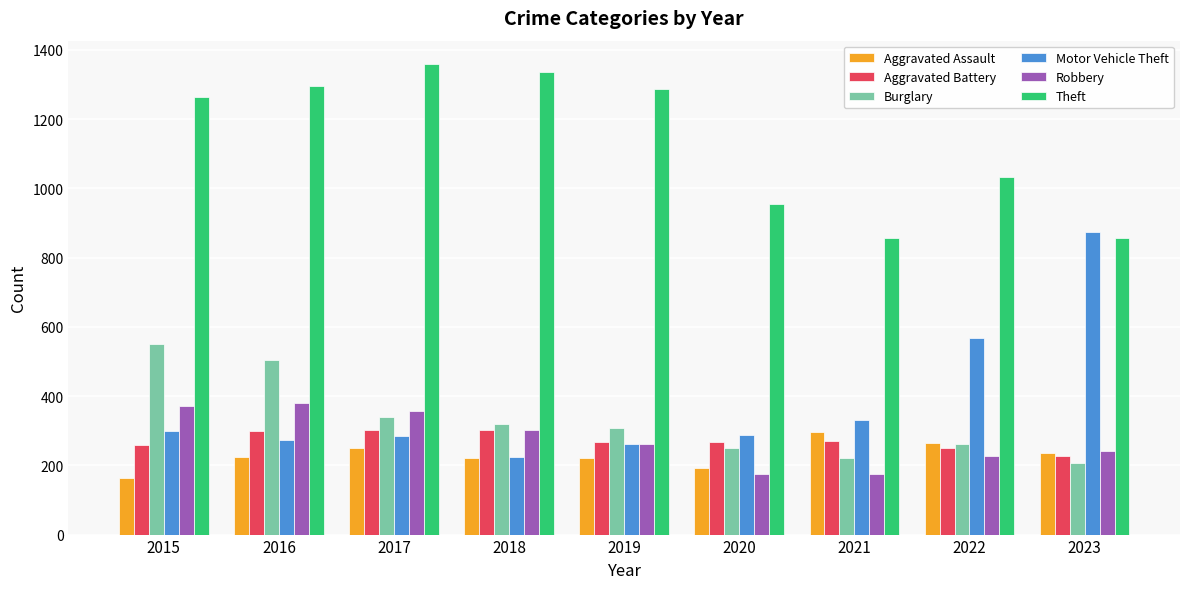

How many distinct data groups are displayed?

6